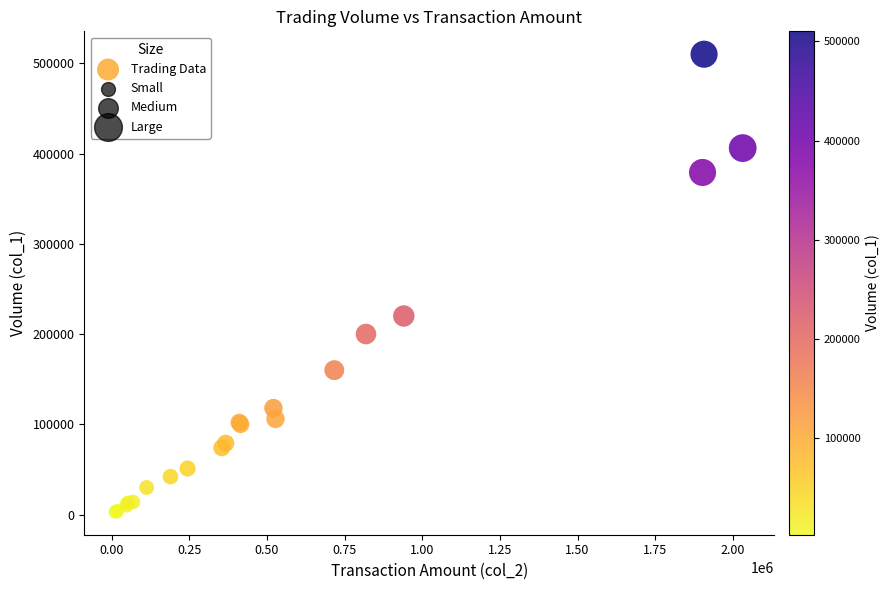

What Y value in the scatter plot is closest to 256500?

220000